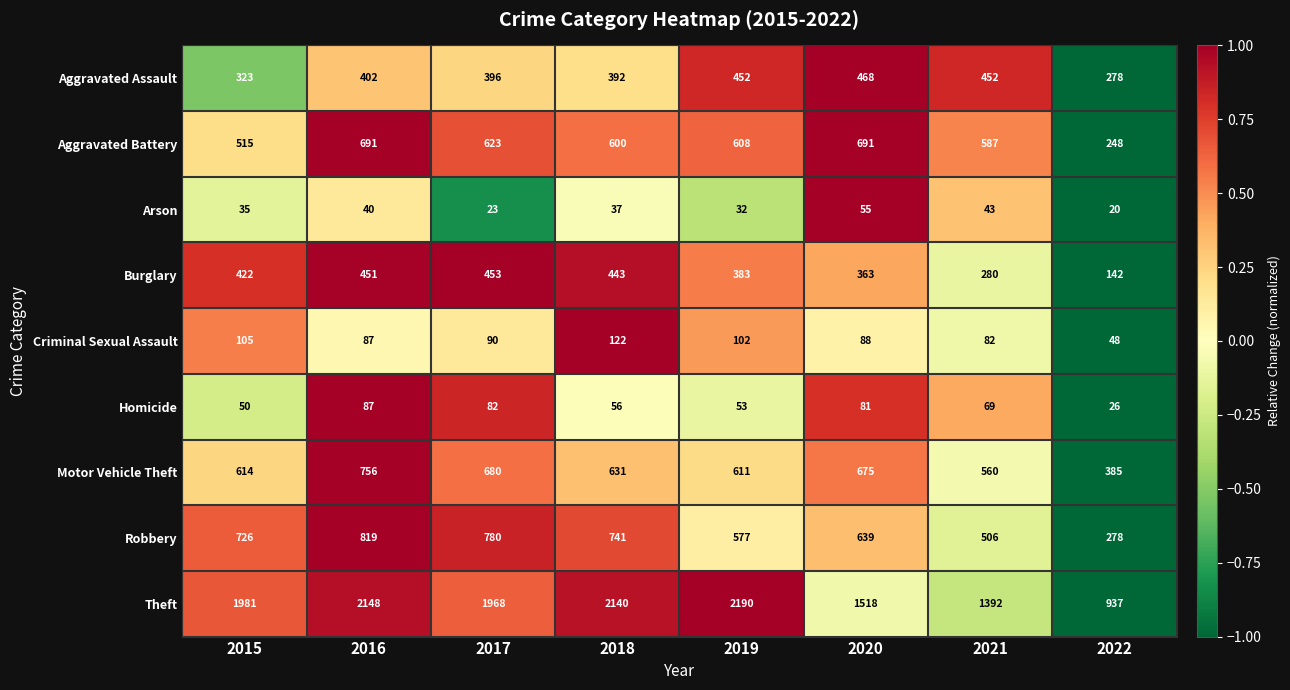

How many data points in Homicide are less than 69?

4